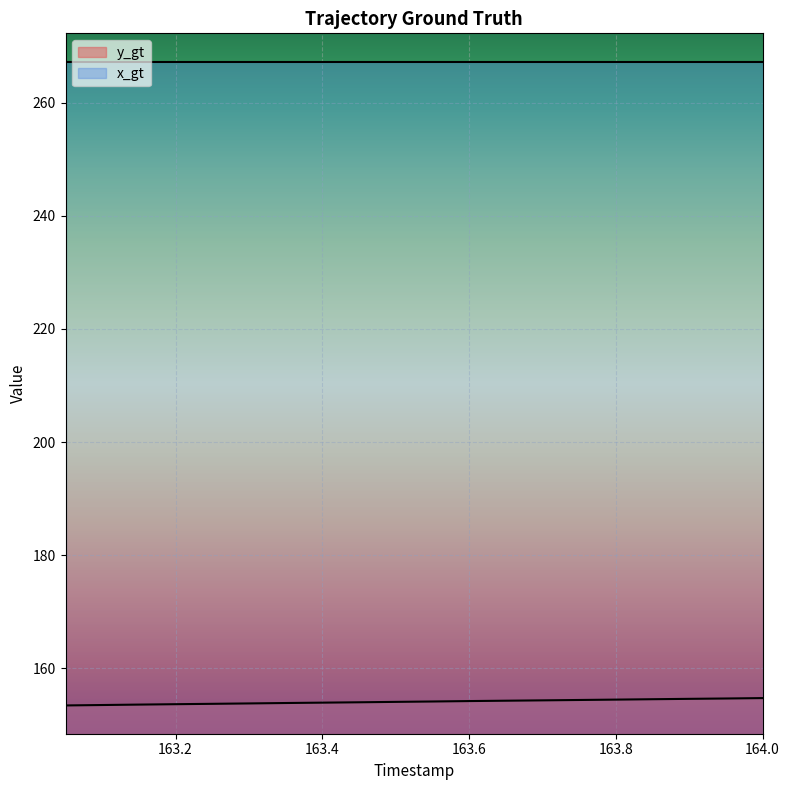

What is the difference between the second highest and second lowest values?

1.2